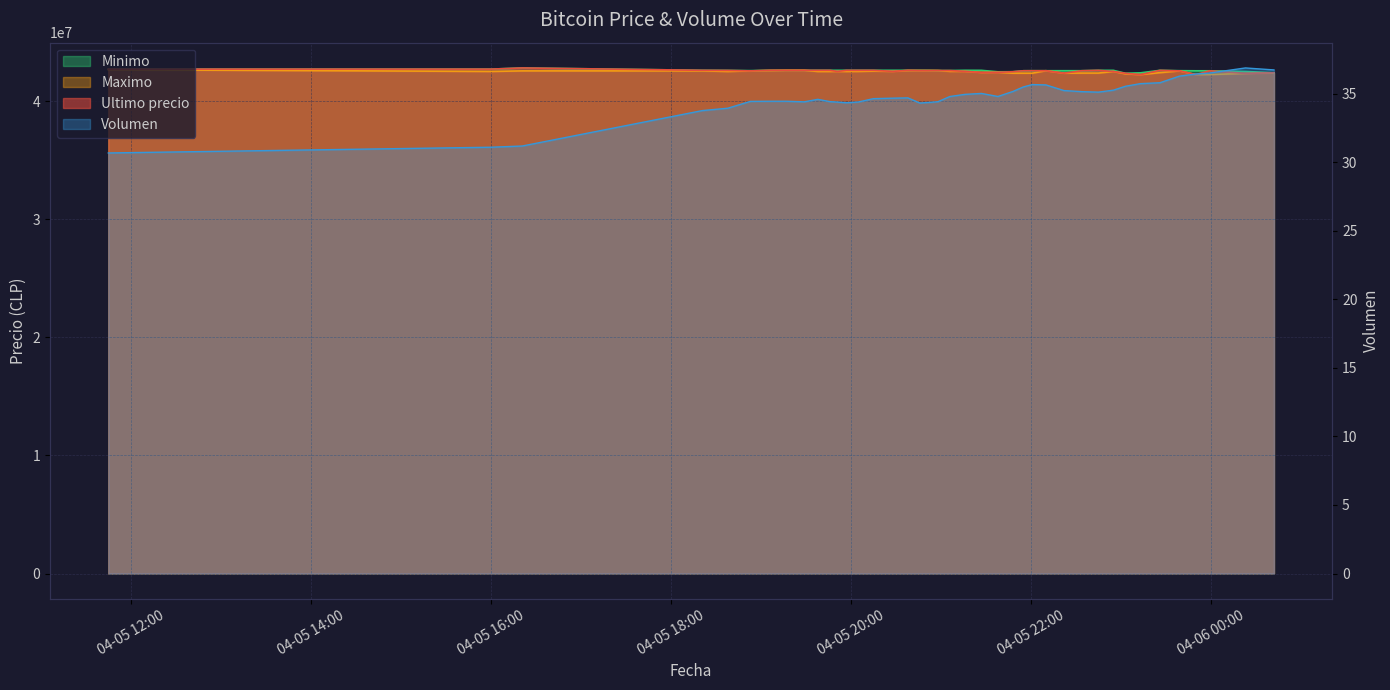

Where is the first local maximum for Minimo?

2021-04-05 16:21